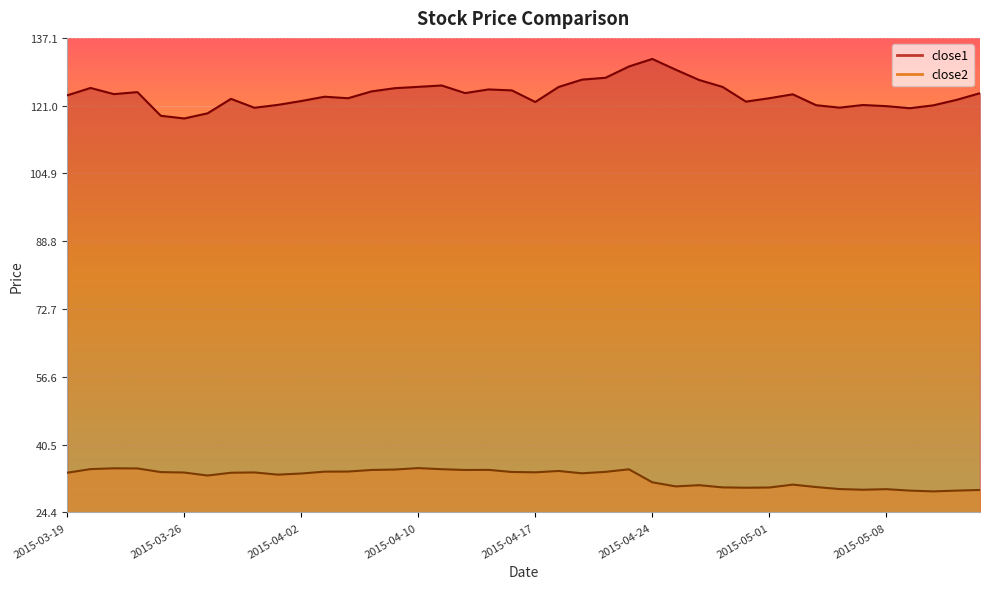

True or false: close1 and close2 cross at least once.

False